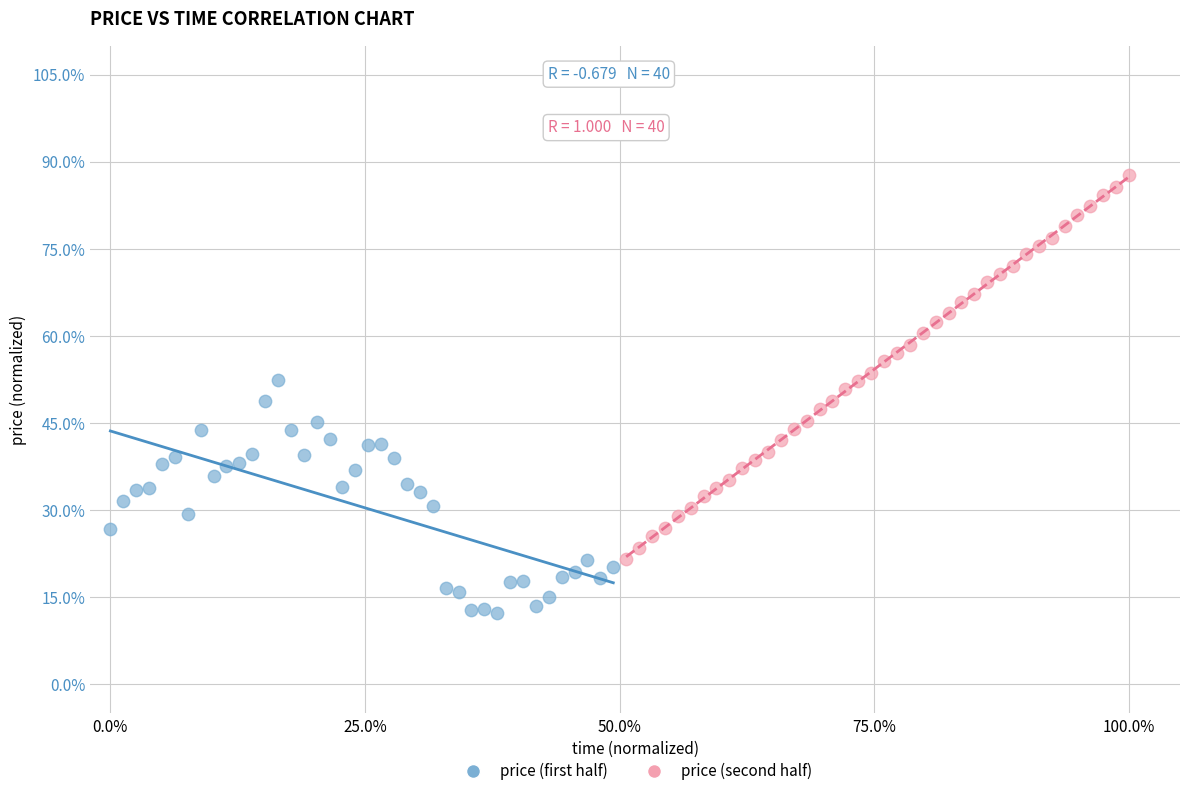

What are all the series names shown in the legend?

price (first half), price (second half)